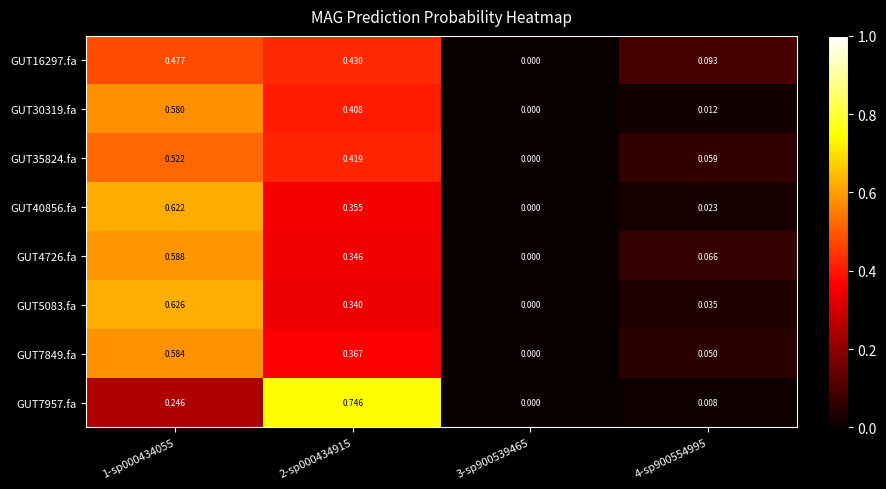

Is the value of GUT4726.fa at 1-sp000434055 greater than the value of GUT40856.fa at 2-sp000434915?

Yes